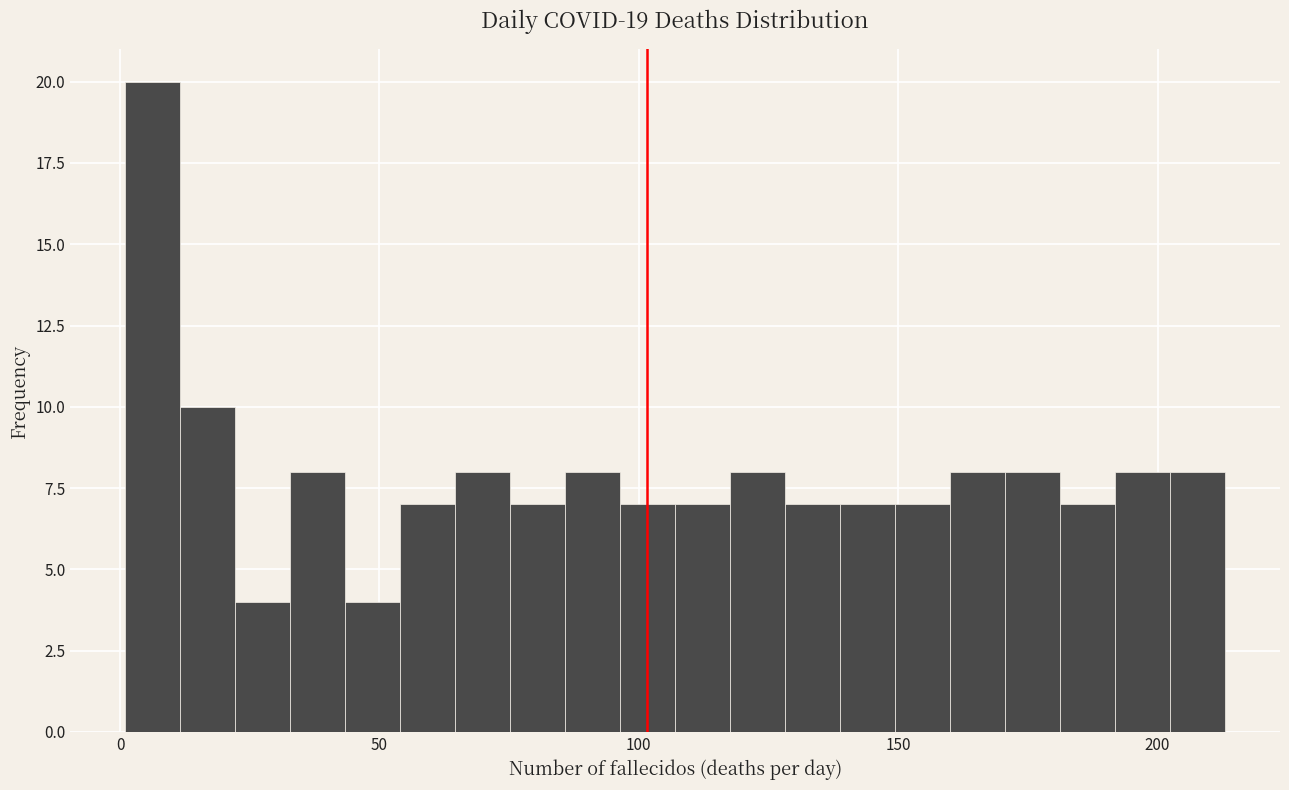

Read against the x-axis, roughly where is the centre of the tallest bar?

5